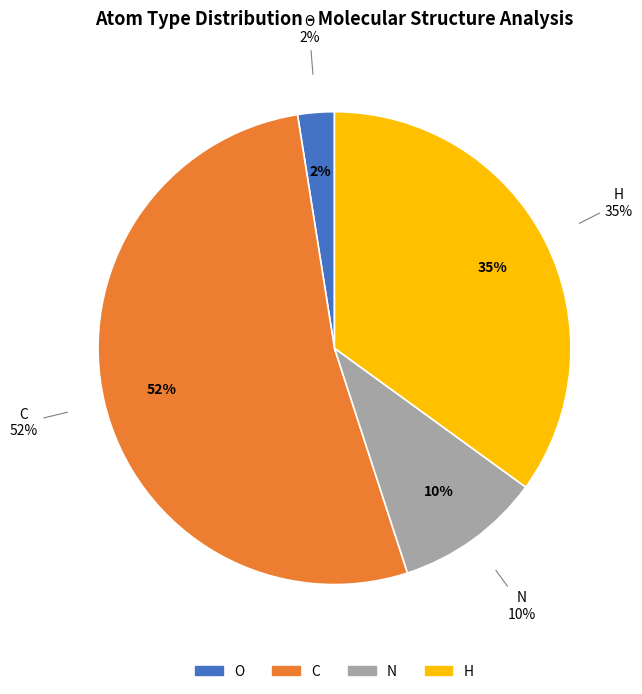

To the nearest percent, what percentage of the pie is O?

2%